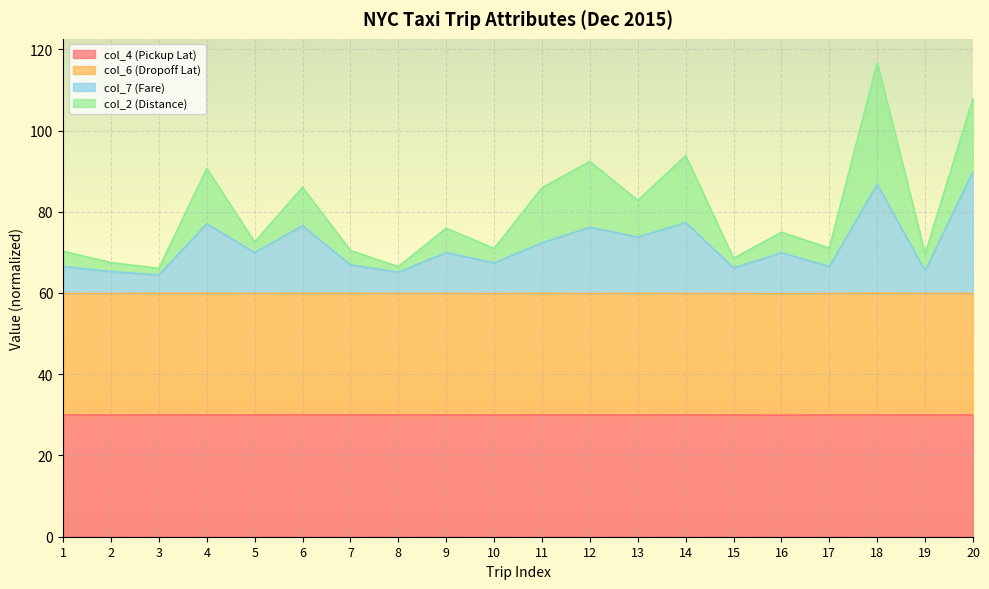

True or false: col_4 (Pickup Lat) and col_7 (Fare) intersect in this chart.

False